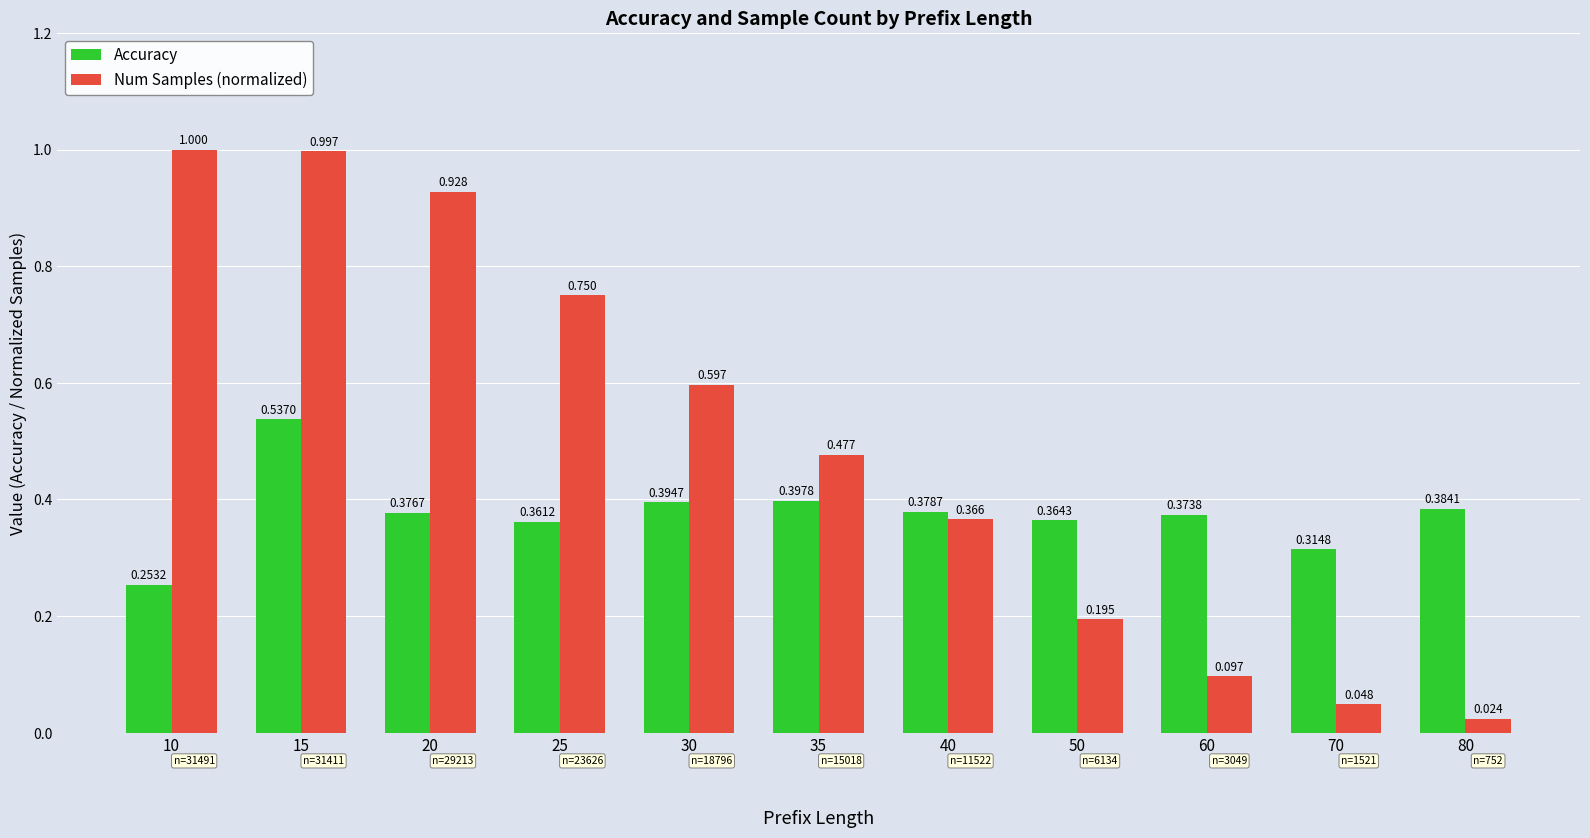

True or false: Accuracy has a value of 0.1 at 60.

False